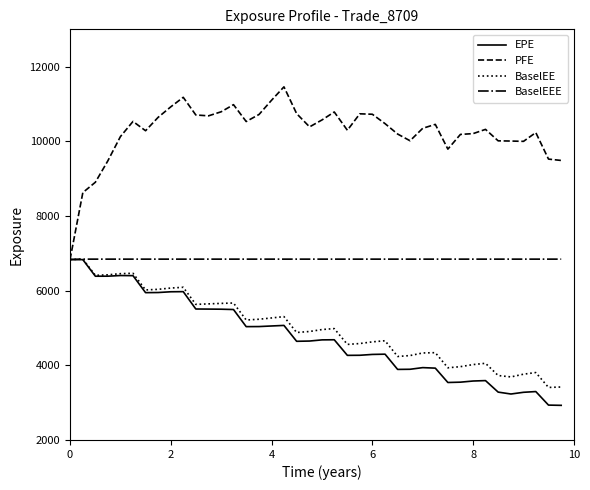

Which series has the largest total across all categories?

PFE